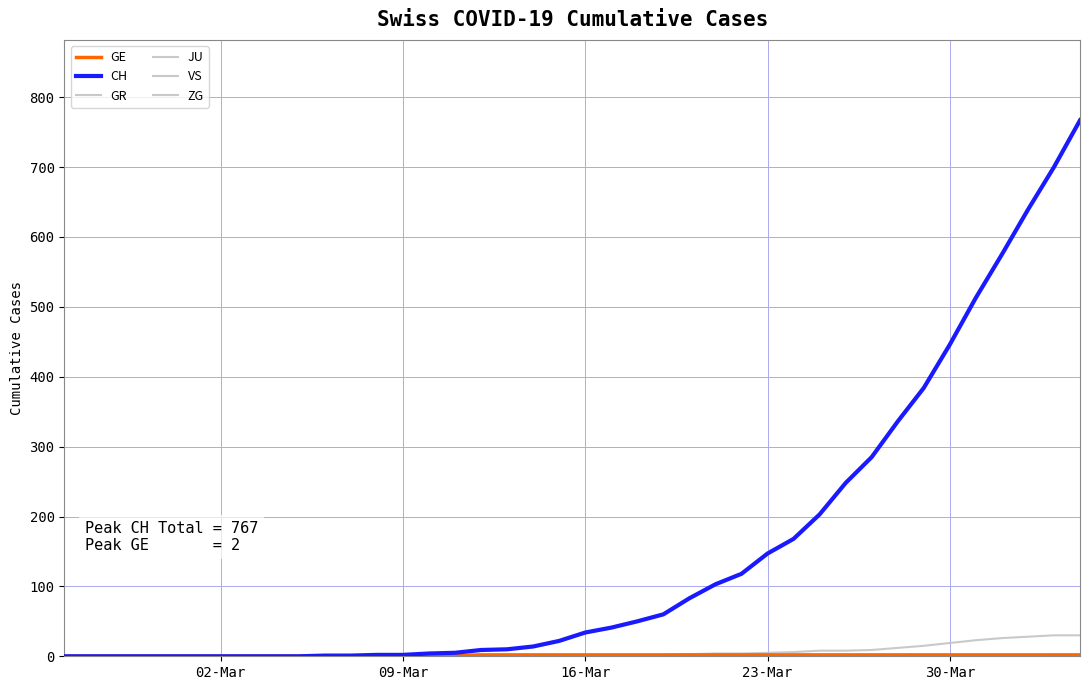

Does the chart display data point markers on the line(s)?

No